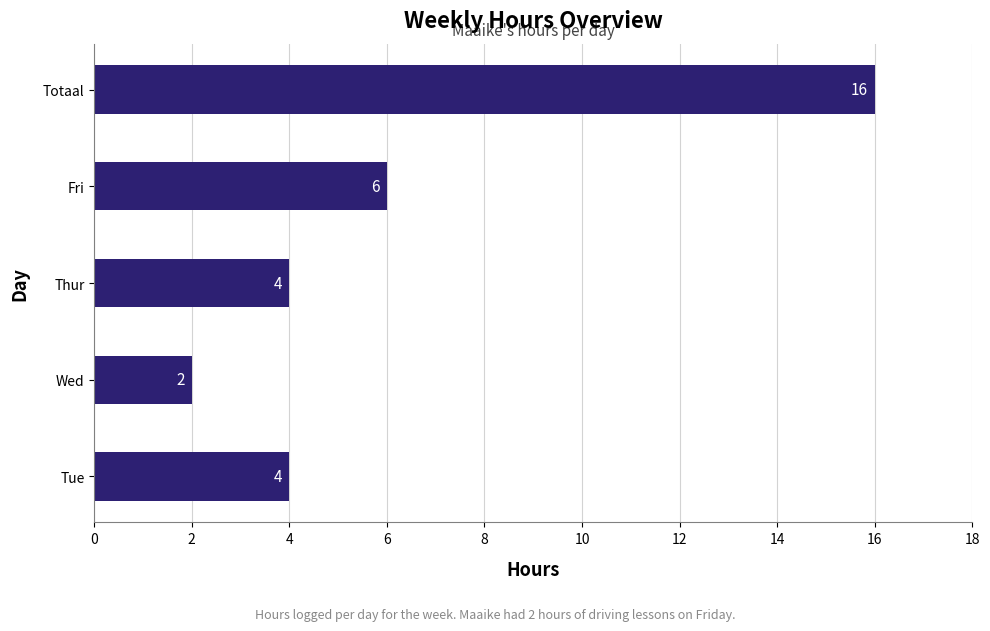

What is the ratio of the value at Wed to the value at Fri?

0.3